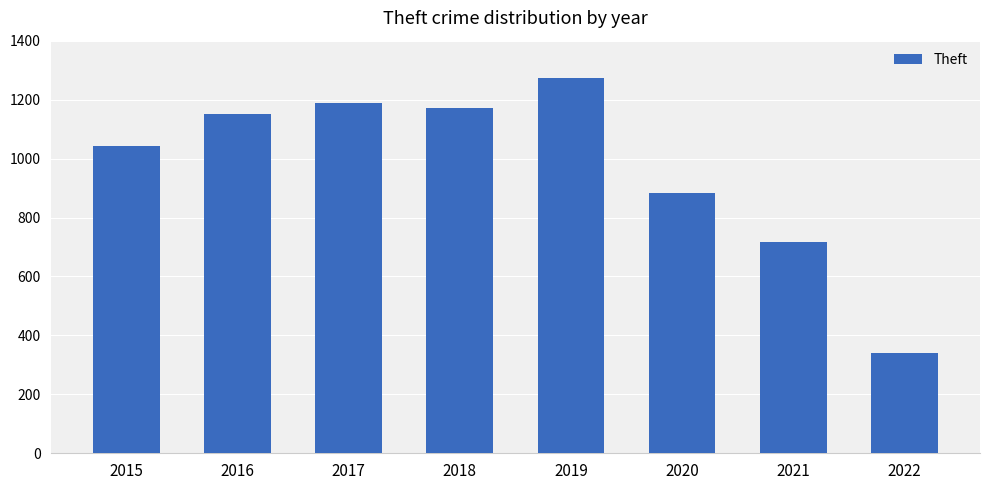

The value at 2015 is 1041. True or false?

True